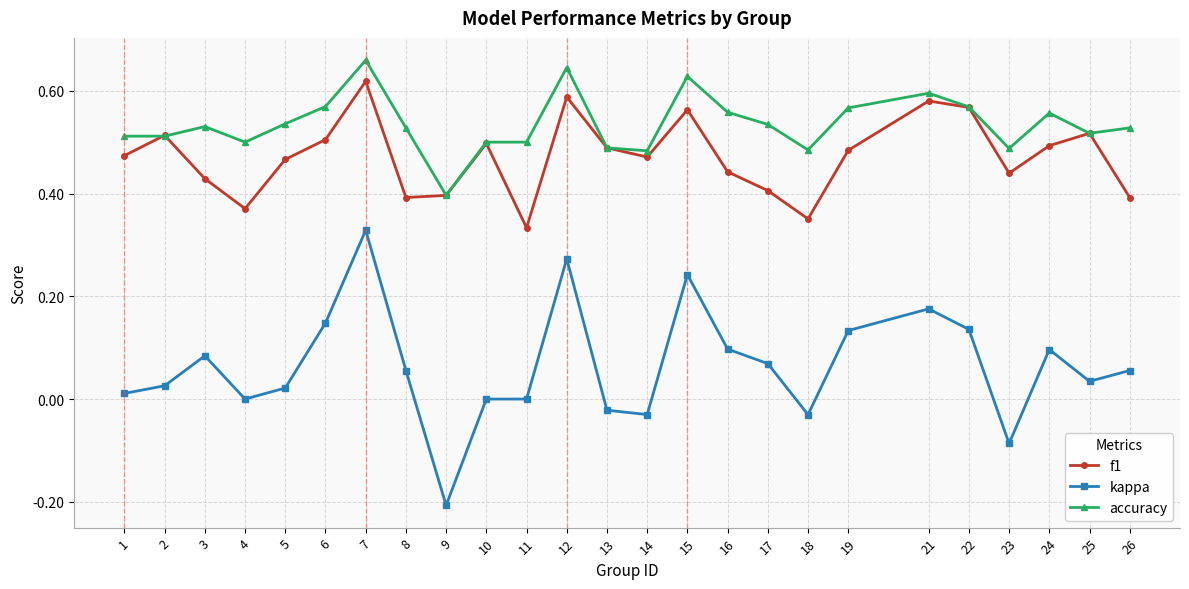

True or false: f1 and kappa intersect in this chart.

False